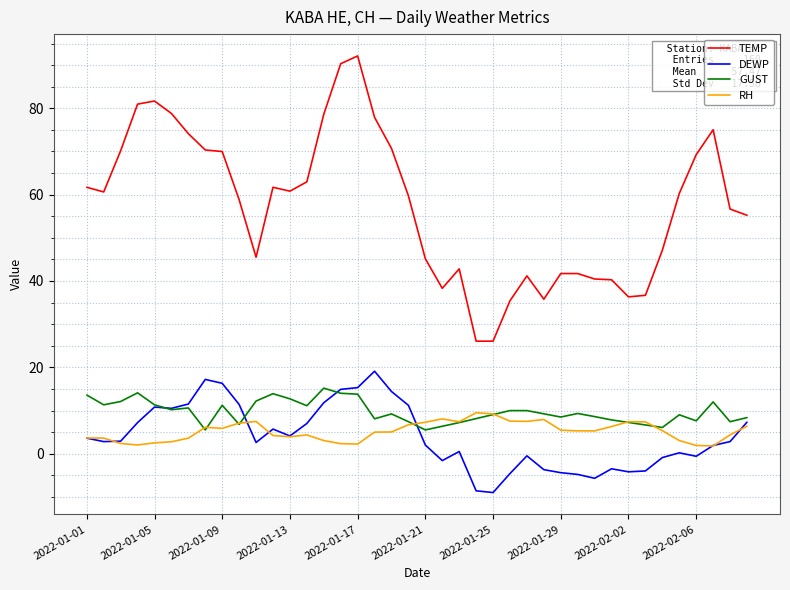

True or false: RH and TEMP intersect in this chart.

False